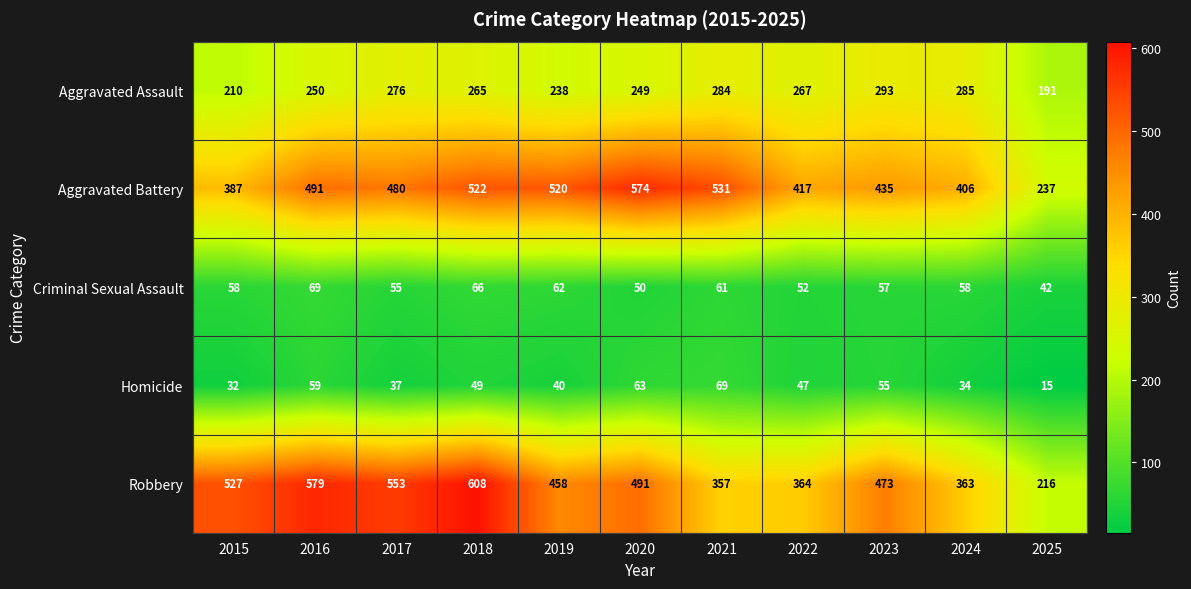

The Criminal Sexual Assault series shows 66 at 2018. True or false?

True